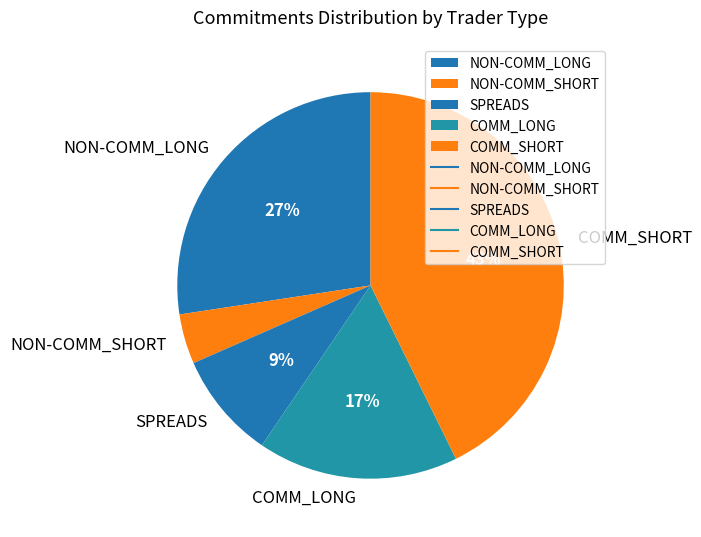

What percentage is the NON-COMM_LONG slice, to the nearest percent?

27%